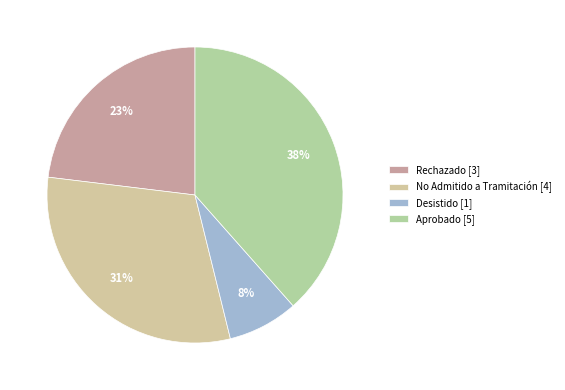

Is there a majority slice in this chart?

No